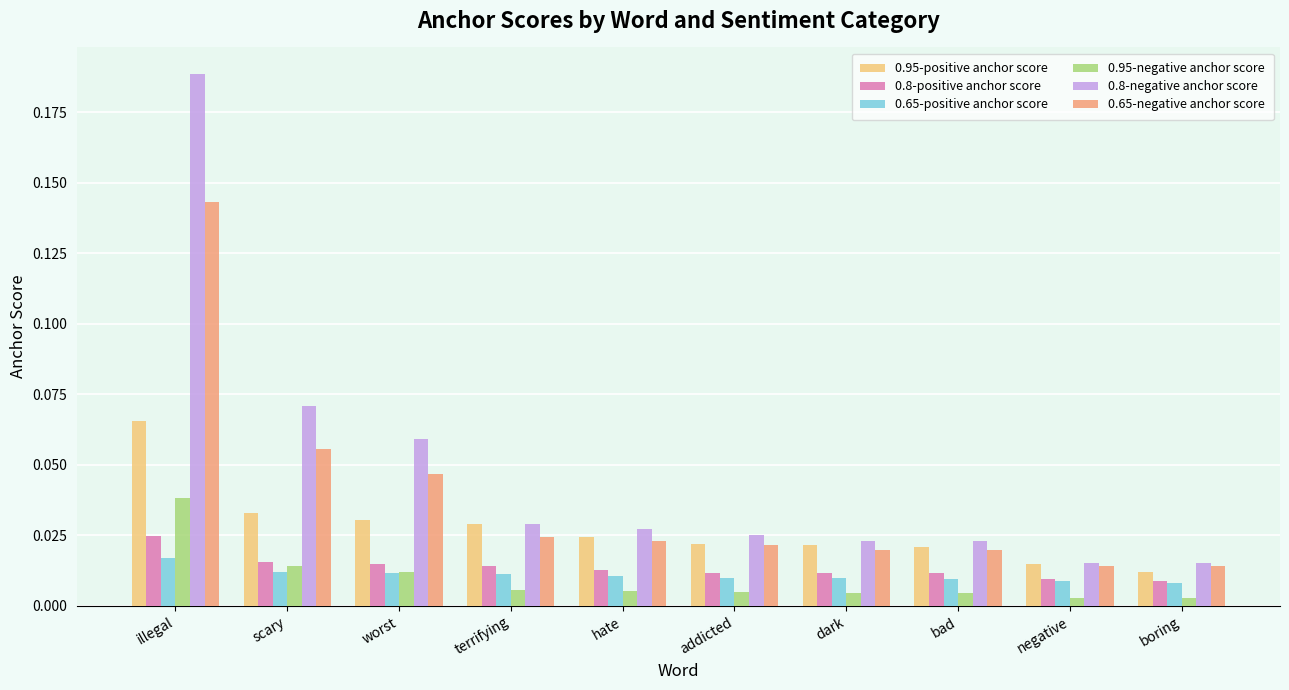

At how many categories does at least one series exceed 0?

10